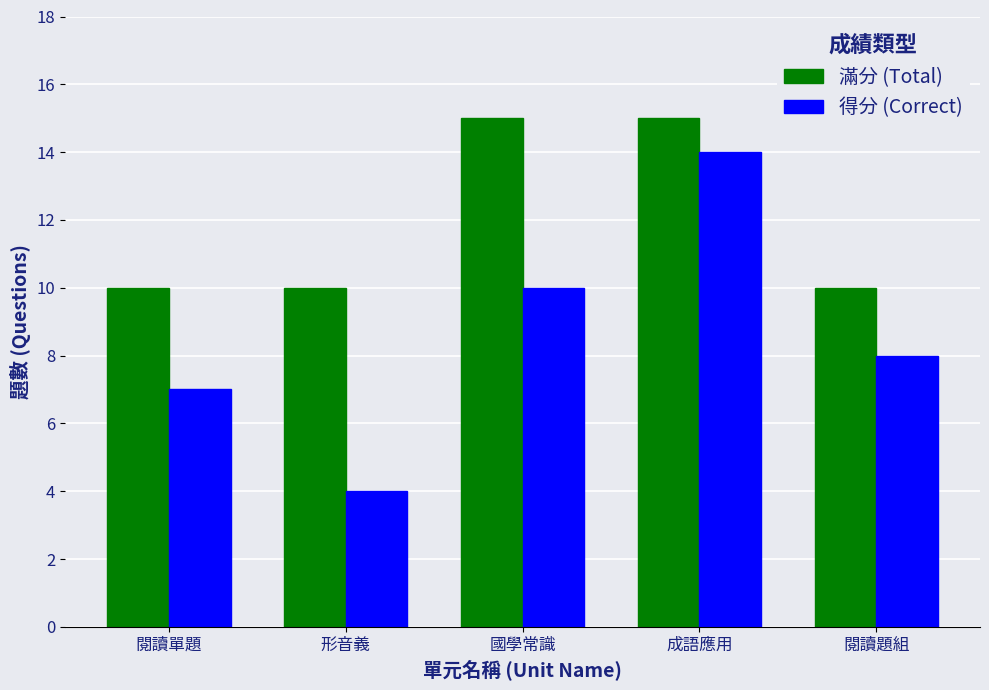

At how many categories does at least one series exceed 6?

5